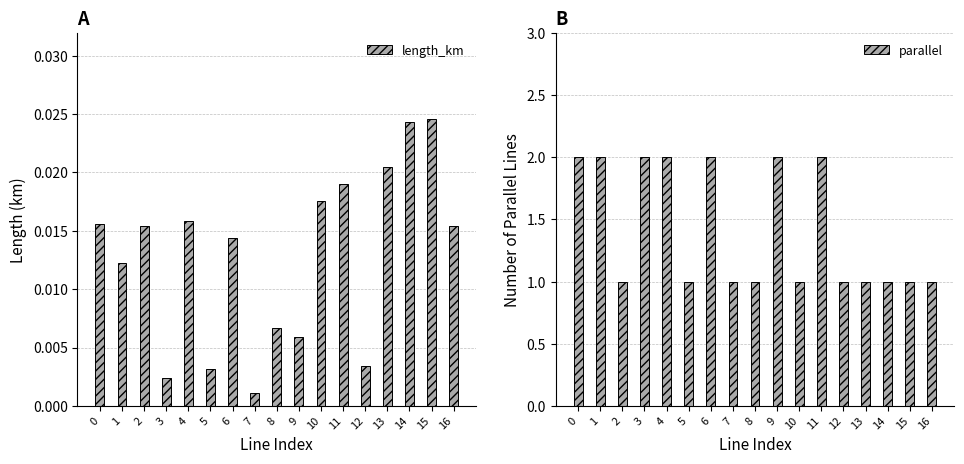

Does the chart contain any negative values?

No